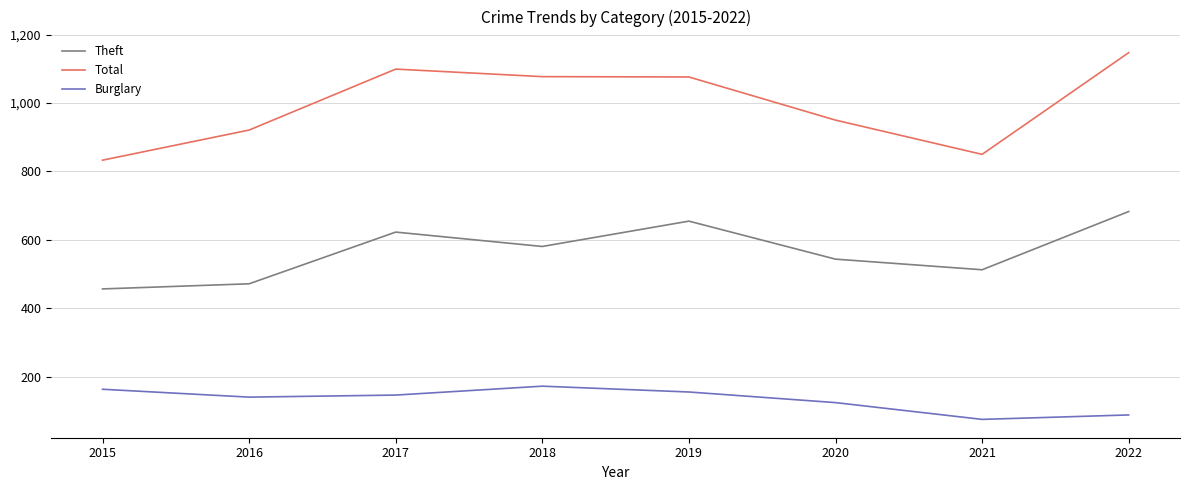

How many interior local valleys does the Theft series have?

2